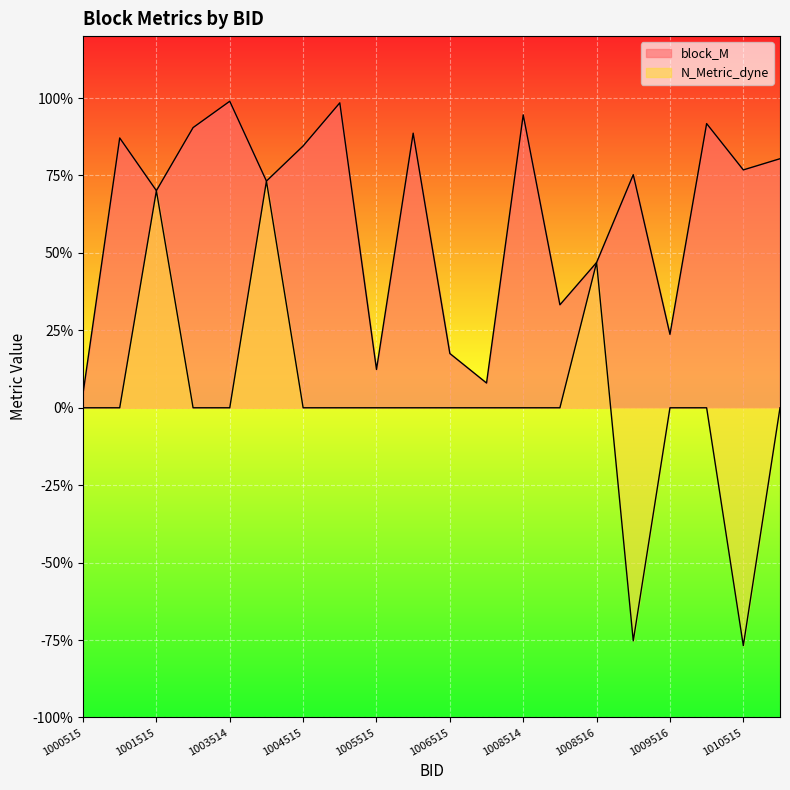

True or false: block_M has a value of 1.4 at 1002514.

False